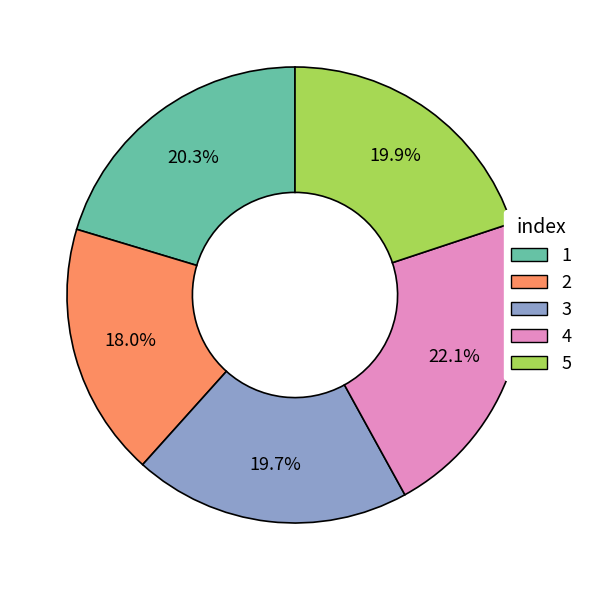

Is it true that 5 is 20% of the pie?

True